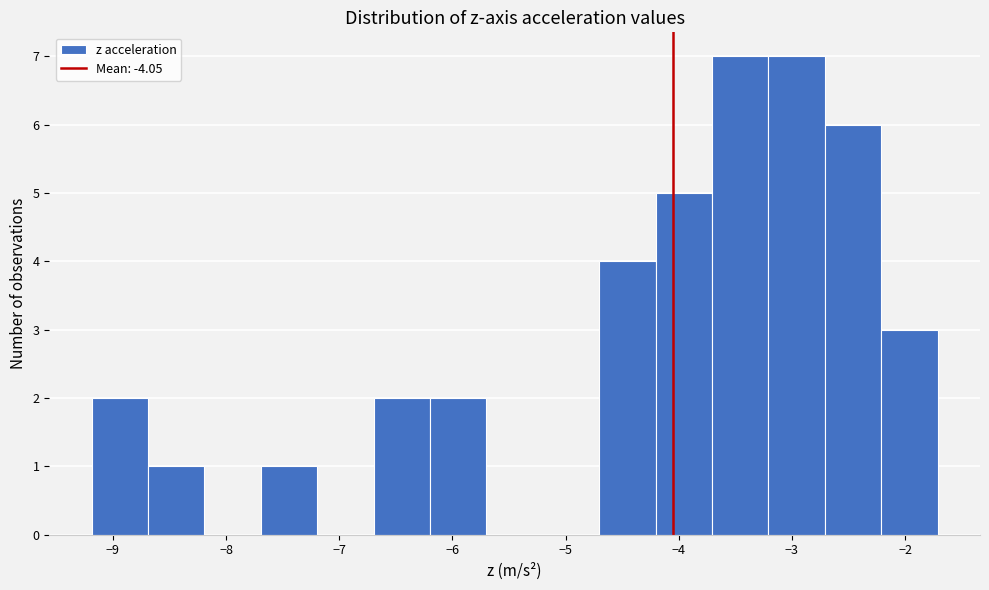

Reading left to right, transcribe this chart: for each bar, give the range it covers on the x-axis and its height. Neither the bar edges nor the heights are printed on the chart, so give them approximately, as read against the axes.

-9.2 to -8.7: 2
-8.7 to -8.2: 1
-8.2 to -7.7: 0
-7.7 to -7.2: 1
-7.2 to -6.7: 0
-6.7 to -6.2: 2
-6.2 to -5.7: 2
-5.7 to -5.2: 0
-5.2 to -4.7: 0
-4.7 to -4.2: 4
-4.2 to -3.7: 5
-3.7 to -3.2: 7
-3.2 to -2.7: 7
-2.7 to -2.2: 6
-2.2 to -1.7: 3